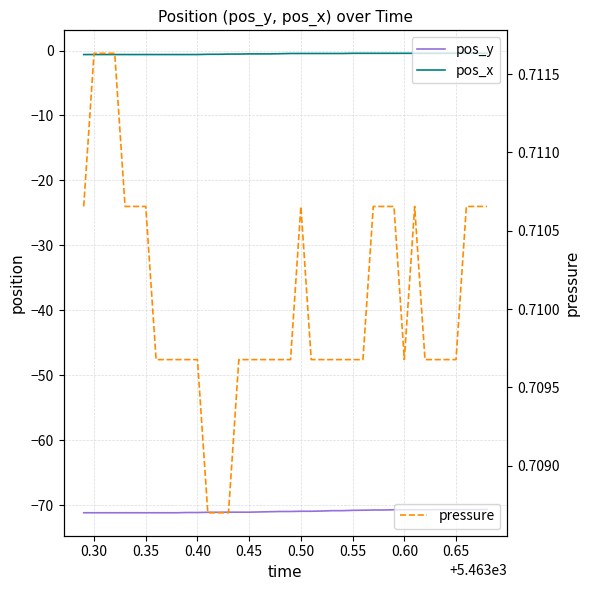

What is the smallest value displayed?

-71.1